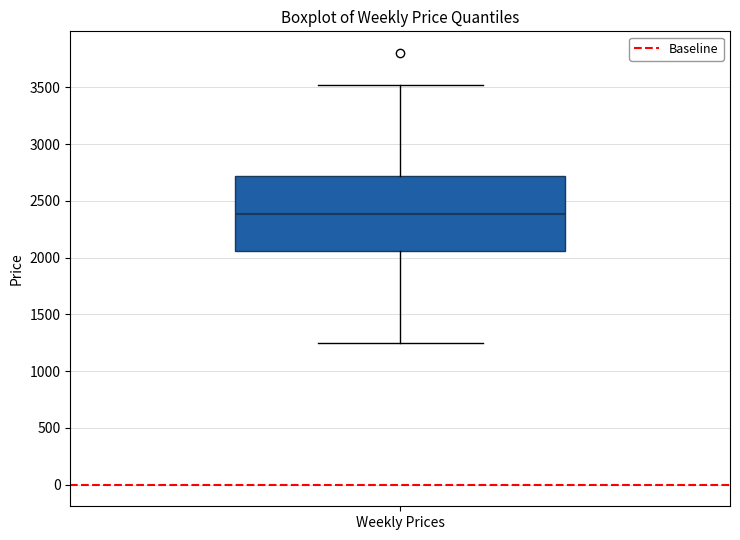

Where does the median line of the box for Weekly Prices sit on the y-axis? The values are not printed on the chart, so give them approximately, as read against the axis.

2400